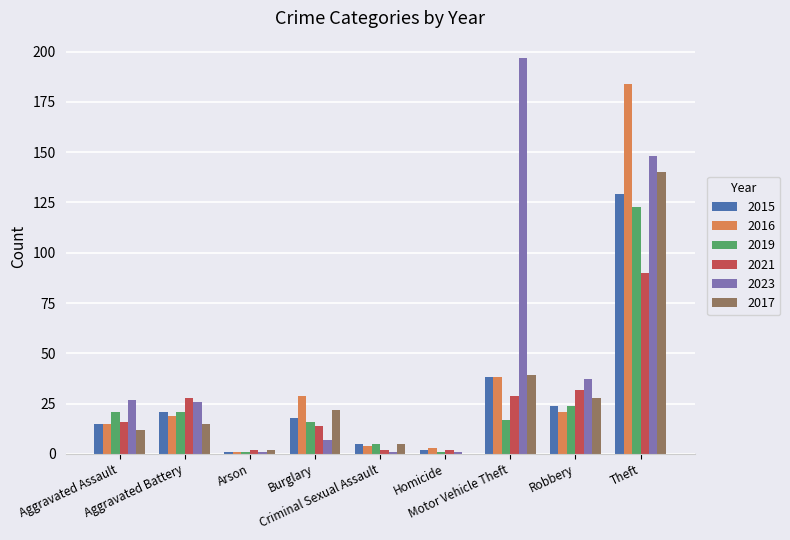

What is the sum of all 2021 values?

215